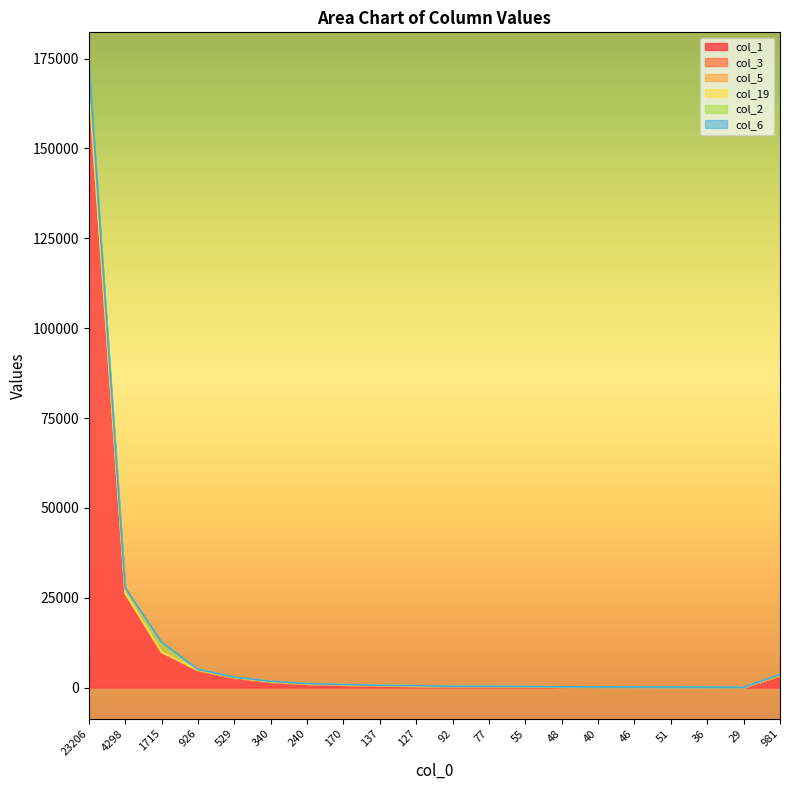

What is the label of the 17th point from the left?

51